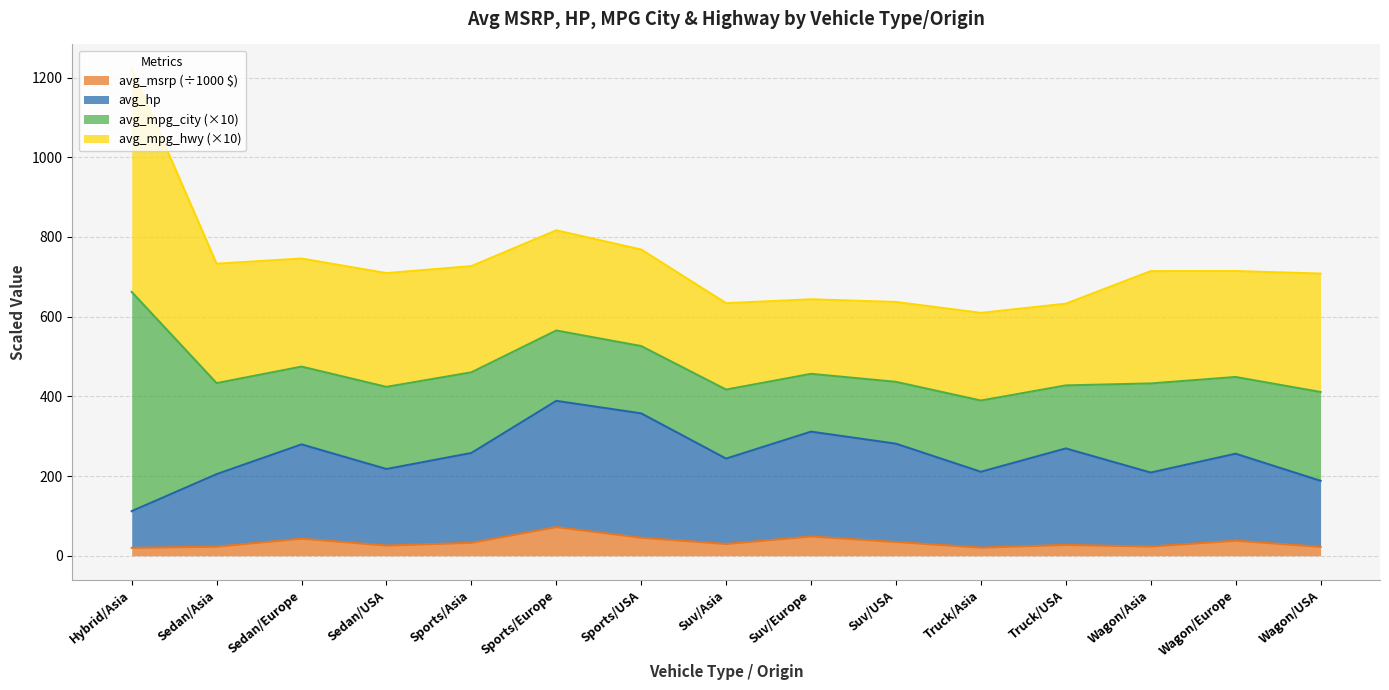

What is the total value across all series at Suv/Europe?

643.4